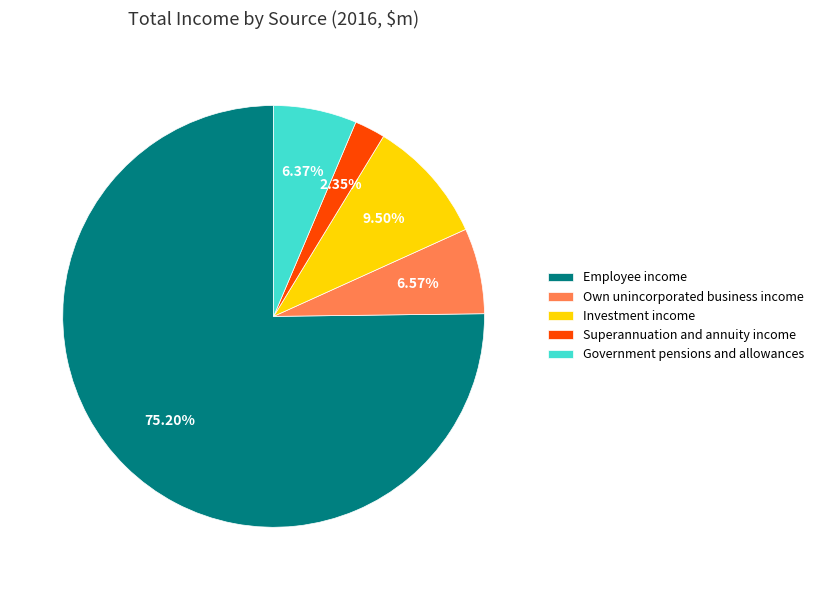

How many slices are in this pie chart?

5